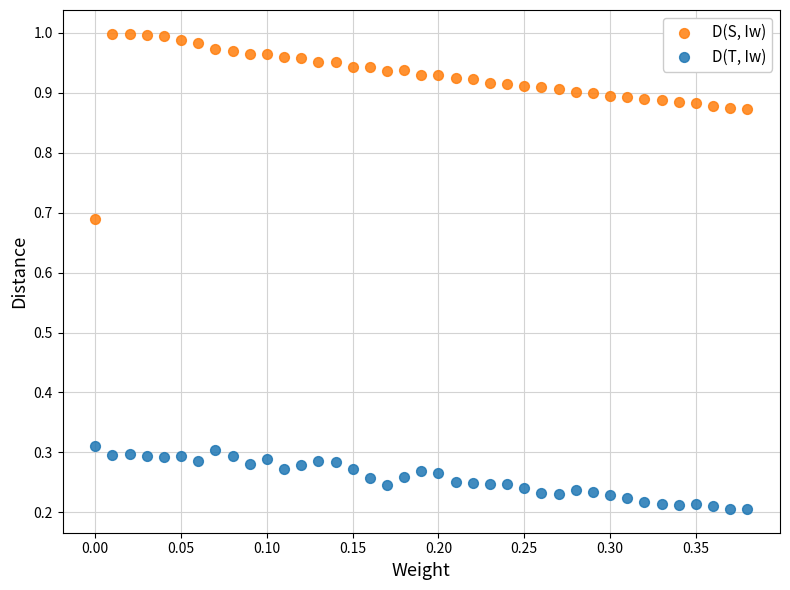

What is the X range (max minus min) for the scatter plot?

0.4